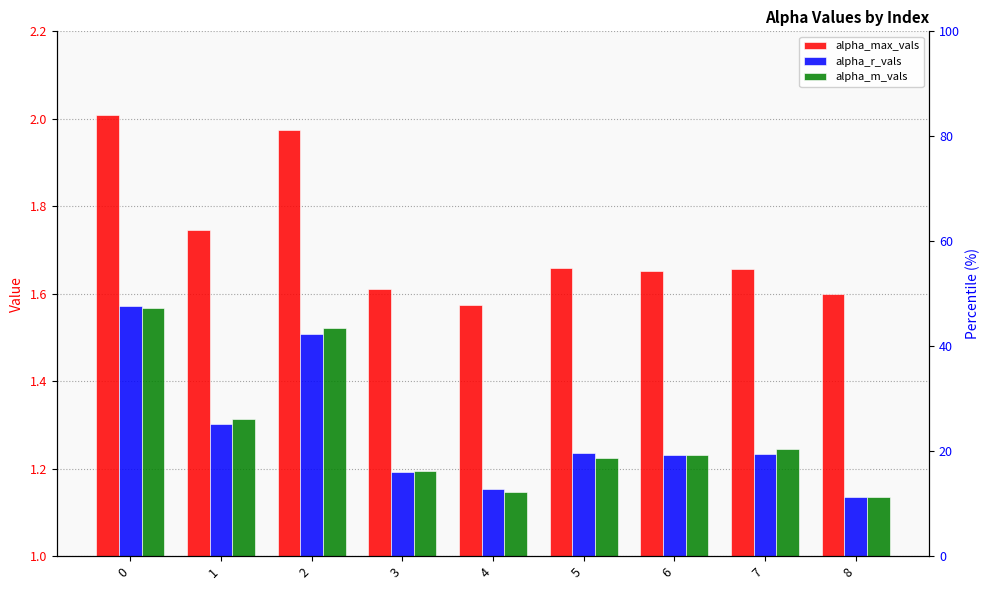

Reading left to right, what are all the values shown in this chart?

alpha_max_vals: 0=2.0	1=1.7	2=2.0	3=1.6	4=1.6	5=1.7	6=1.7	7=1.7	8=1.6
alpha_r_vals: 0=1.6	1=1.3	2=1.5	3=1.2	4=1.2	5=1.2	6=1.2	7=1.2	8=1.1
alpha_m_vals: 0=1.6	1=1.3	2=1.5	3=1.2	4=1.1	5=1.2	6=1.2	7=1.2	8=1.1